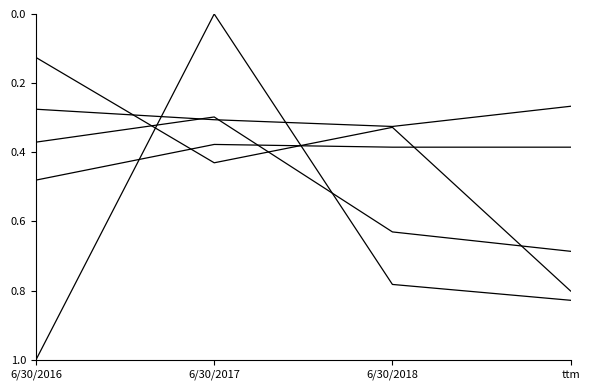

Is it true that Operating Cash Flow equals 0.4 at 6/30/2018?

True